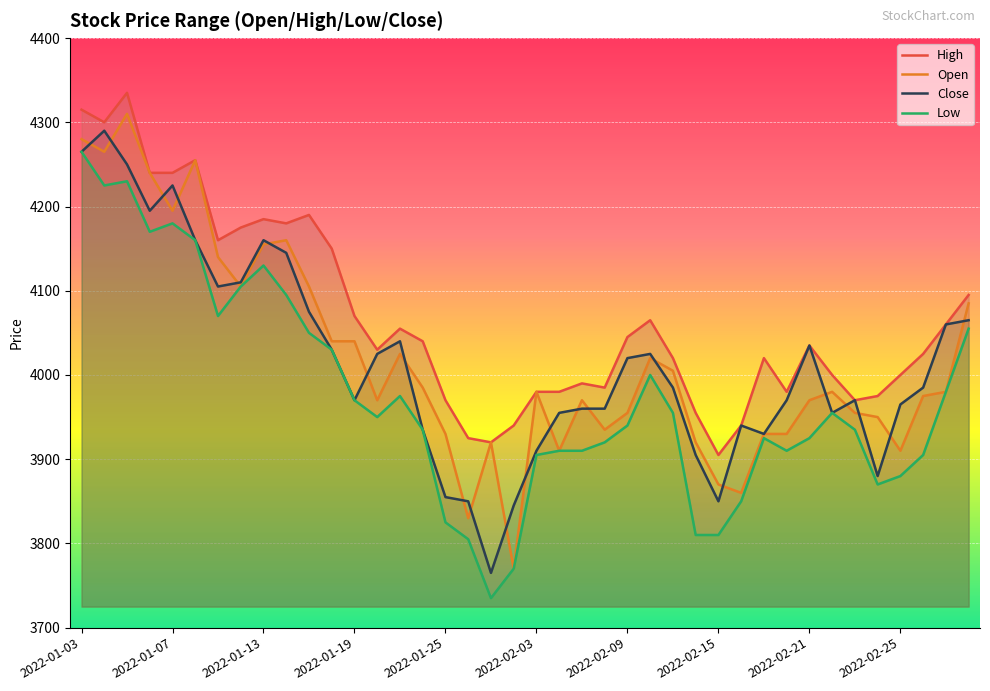

The value of Close at 2022-01-03 is 4265. True or false?

True